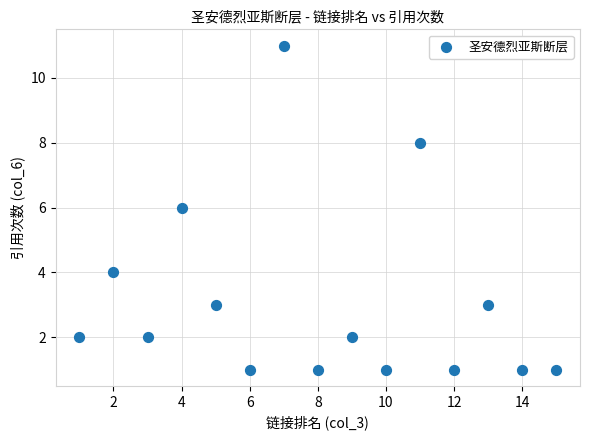

What is the range of X values (max minus min)?

14